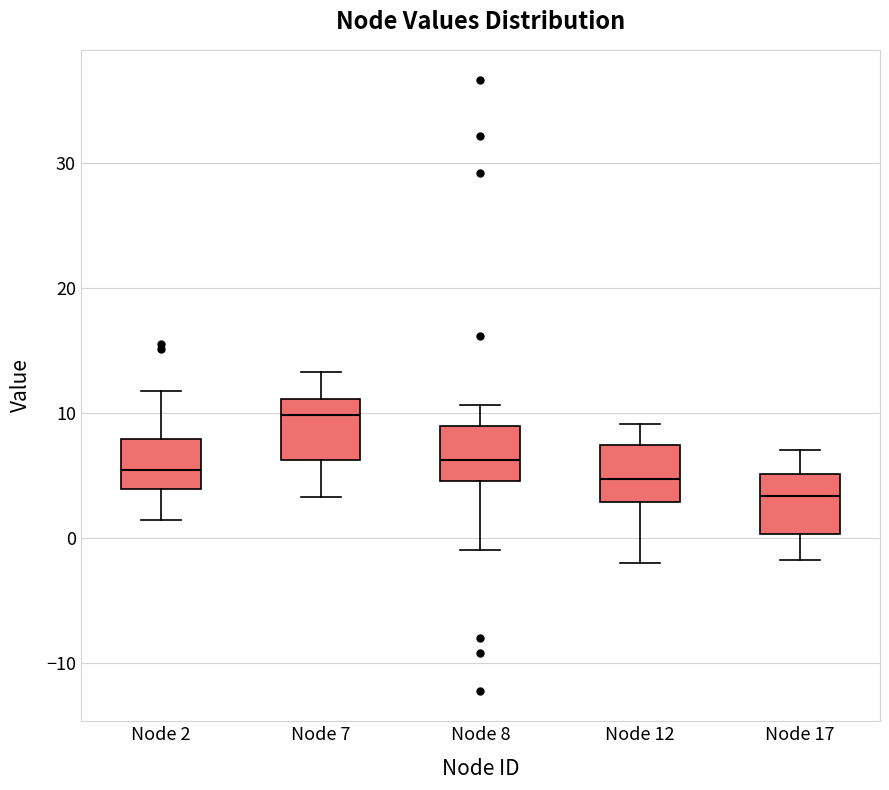

Reading left to right, transcribe this box plot: for each box, give where its median line is, the range the box spans, and where its two whiskers end, as read against the y-axis. The values are not printed on the chart, so give them approximately, as read against the axis.

Node 2: median 5, box 4 to 8, whiskers 1 to 12
Node 7: median 10, box 6 to 11, whiskers 3 to 13
Node 8: median 6, box 5 to 9, whiskers -1 to 11
Node 12: median 5, box 3 to 7, whiskers -2 to 9
Node 17: median 3, box 0 to 5, whiskers -2 to 7